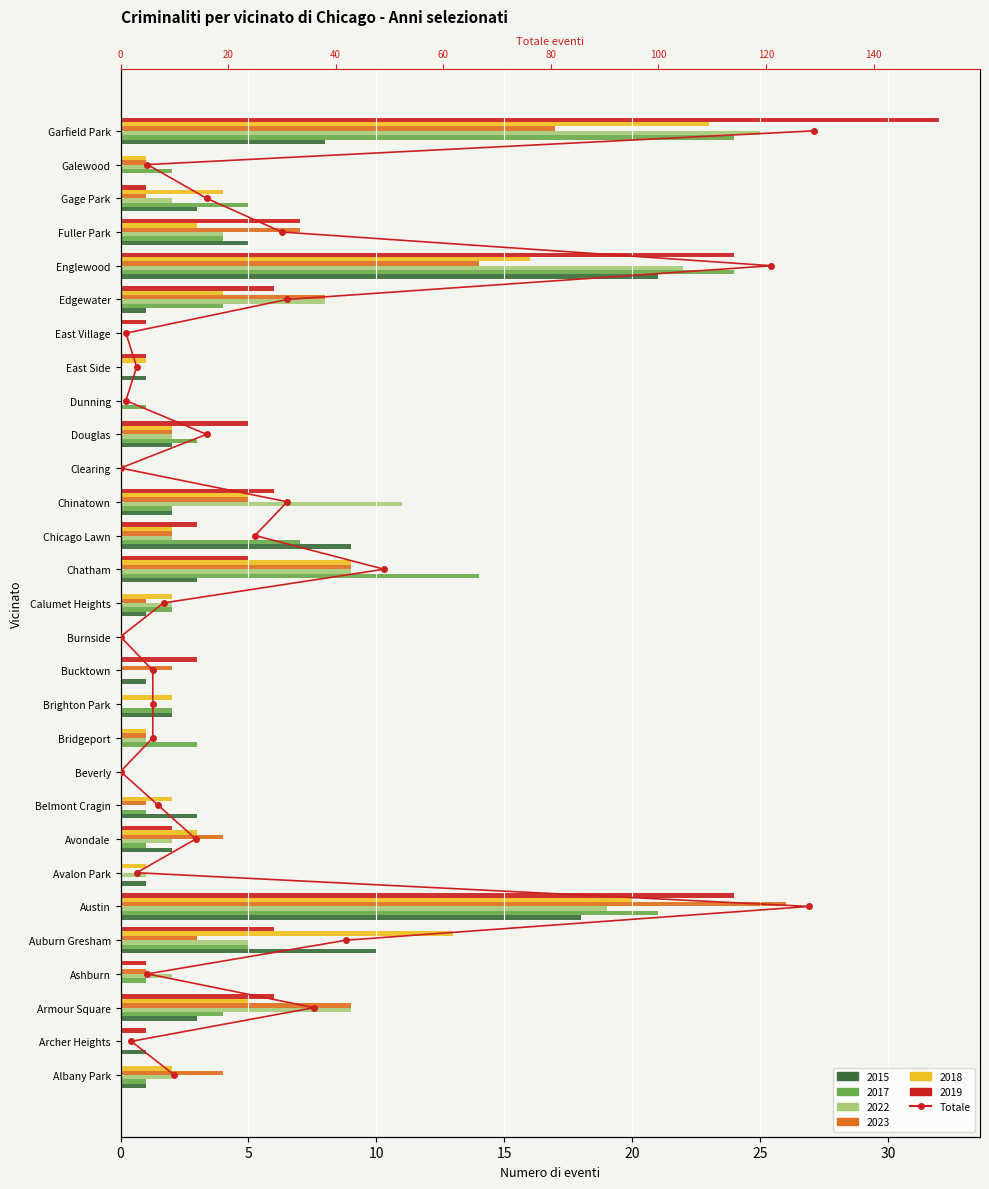

How many categories are shown in the chart?

29